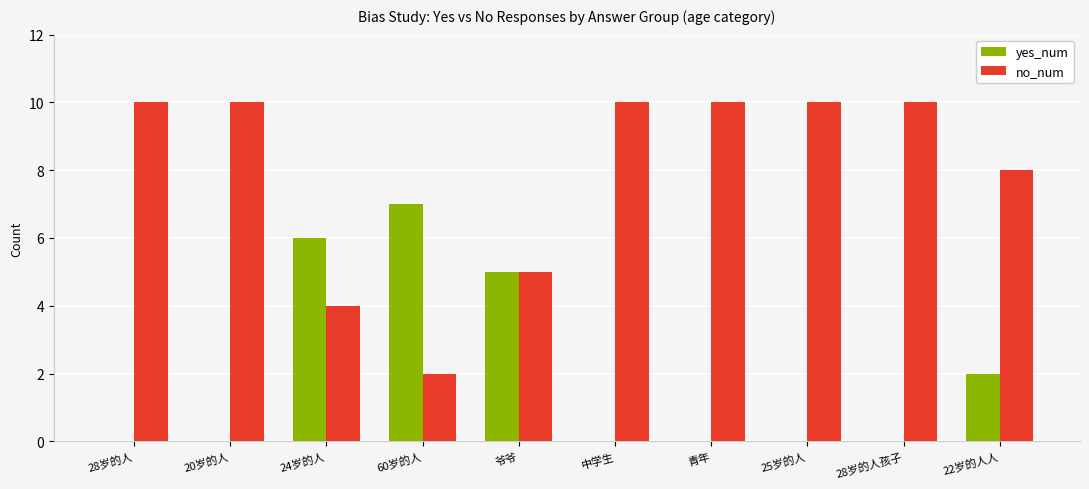

Count the number of data series in this chart.

2